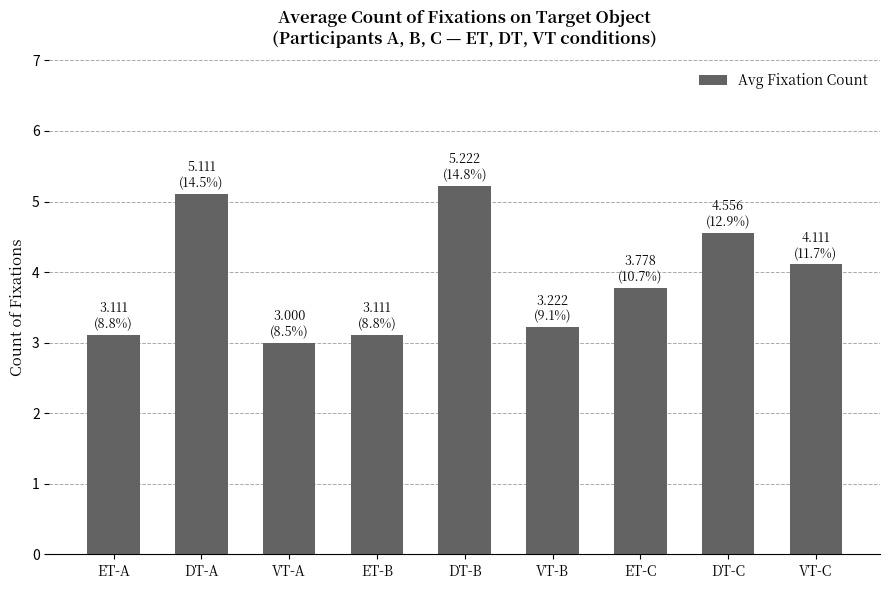

True or false: the data shows 4.6 at DT-C.

True